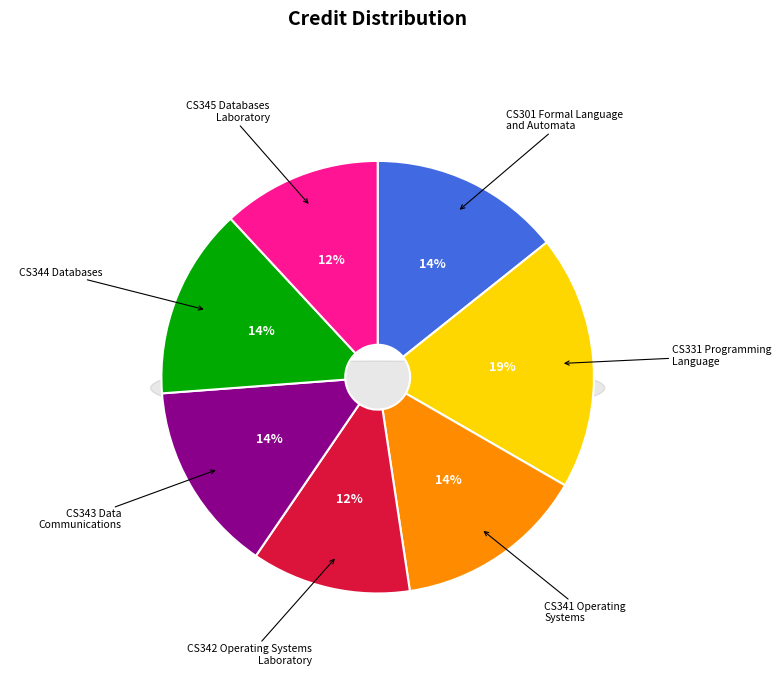

How many segments does this pie chart have?

7